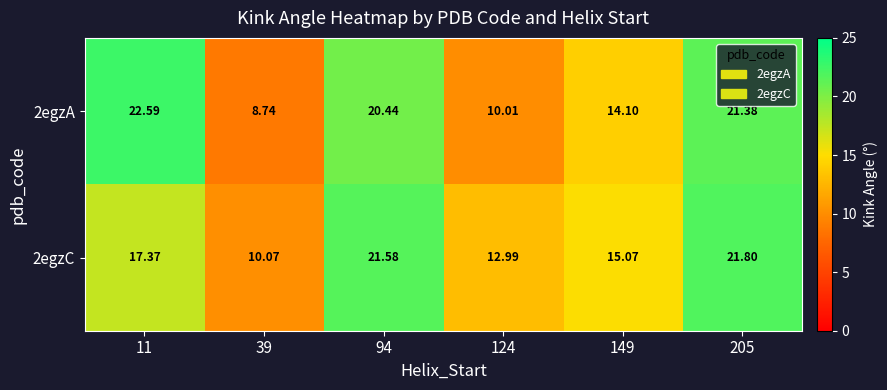

Is the value of 2egzC at 149 greater than the value of 2egzA at 149?

Yes